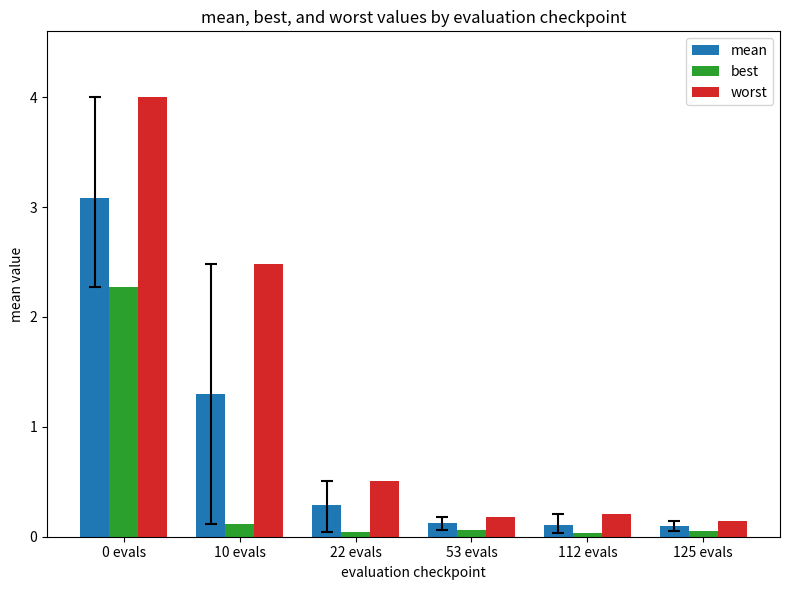

Does the chart contain stacked bars?

No